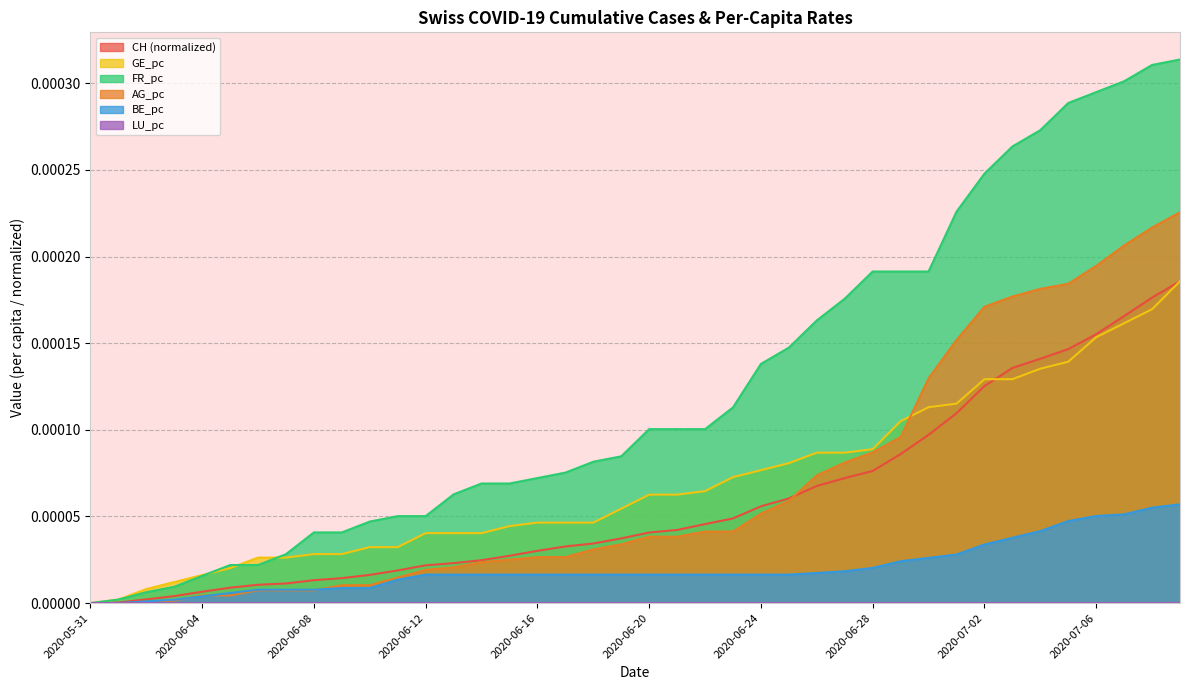

Which series has the largest total across all categories?

FR_pc